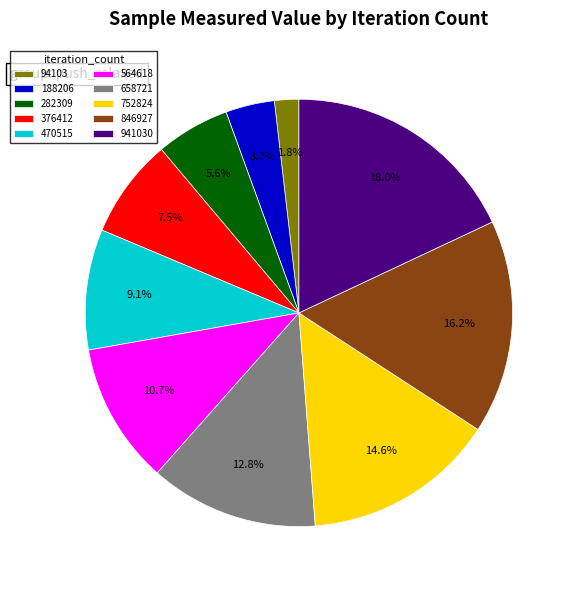

What percentage do 282309 and 188206 together represent?

9.3%